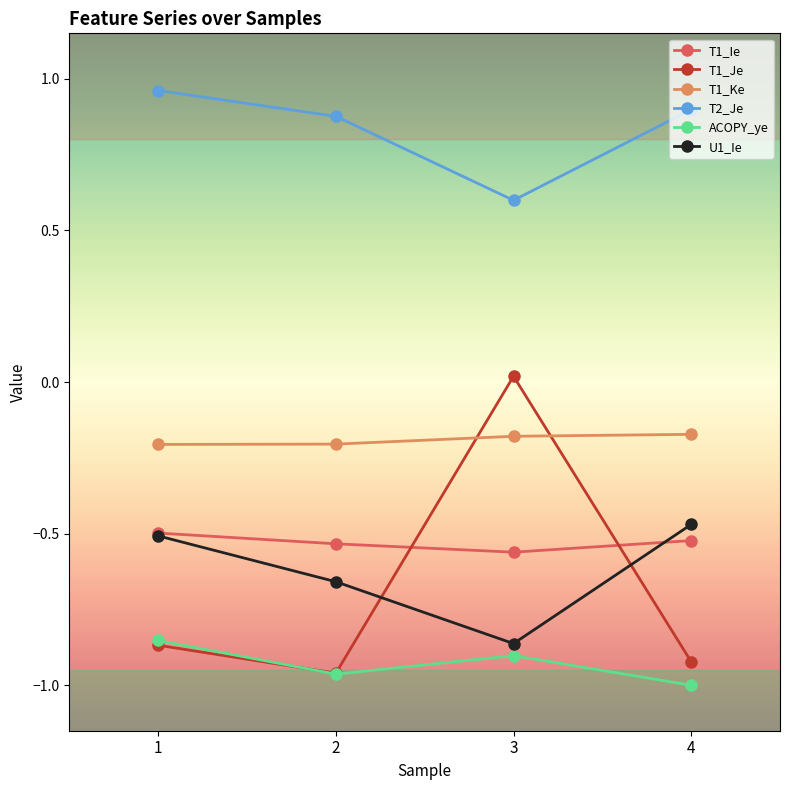

Which series has the widest spread of values?

T1_Je